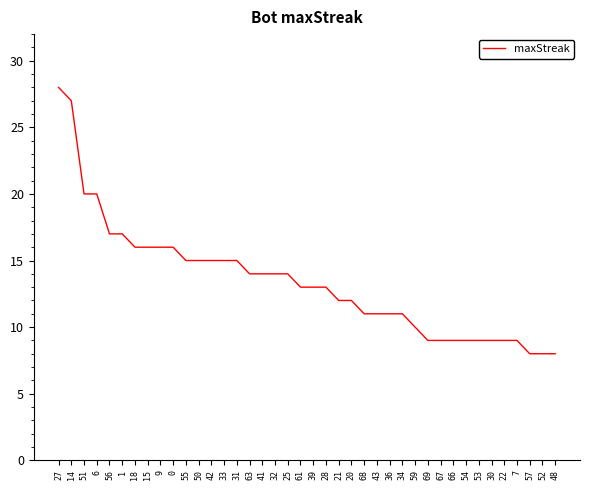

Read the value at 33, to the nearest 5.

15